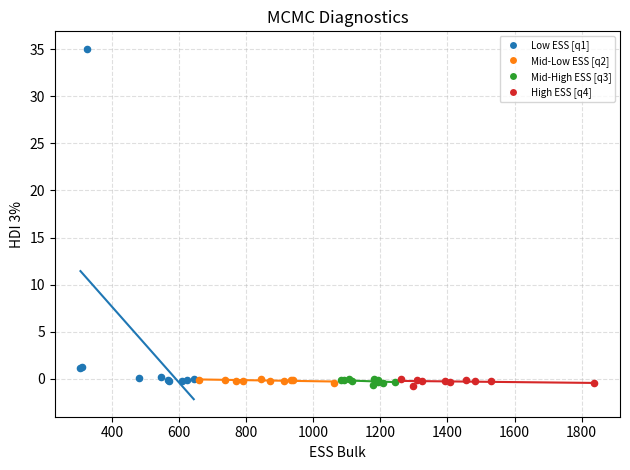

Which series has the widest spread of Y values?

Low ESS [q1]